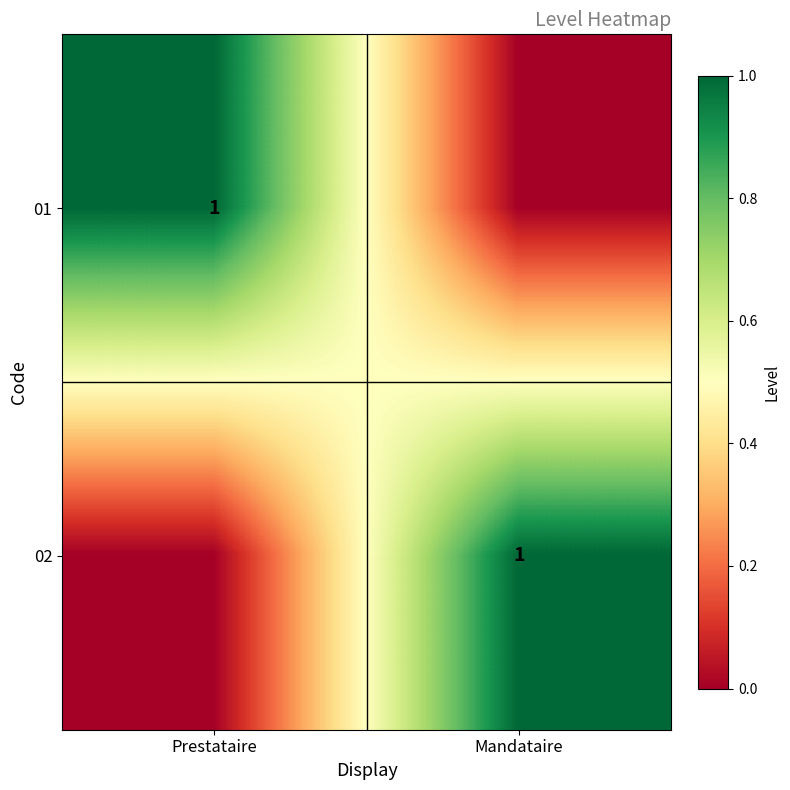

Is it true that 01 equals 0 at Prestataire?

False